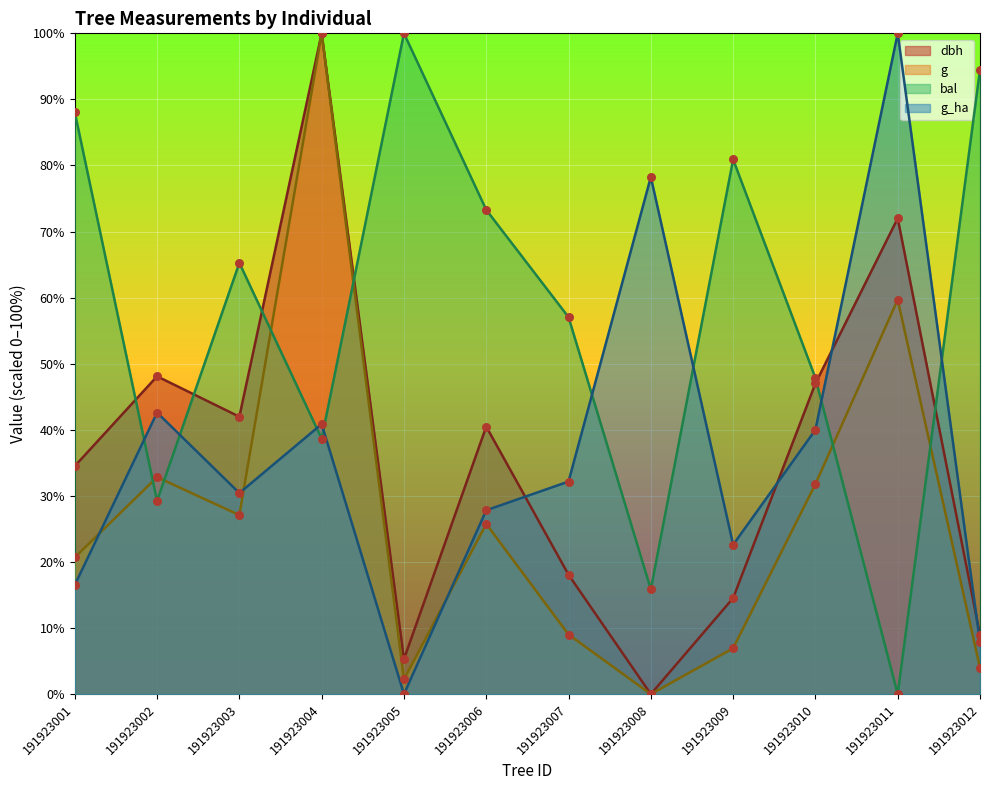

What are all the series names shown in the legend?

dbh, g, bal, g_ha